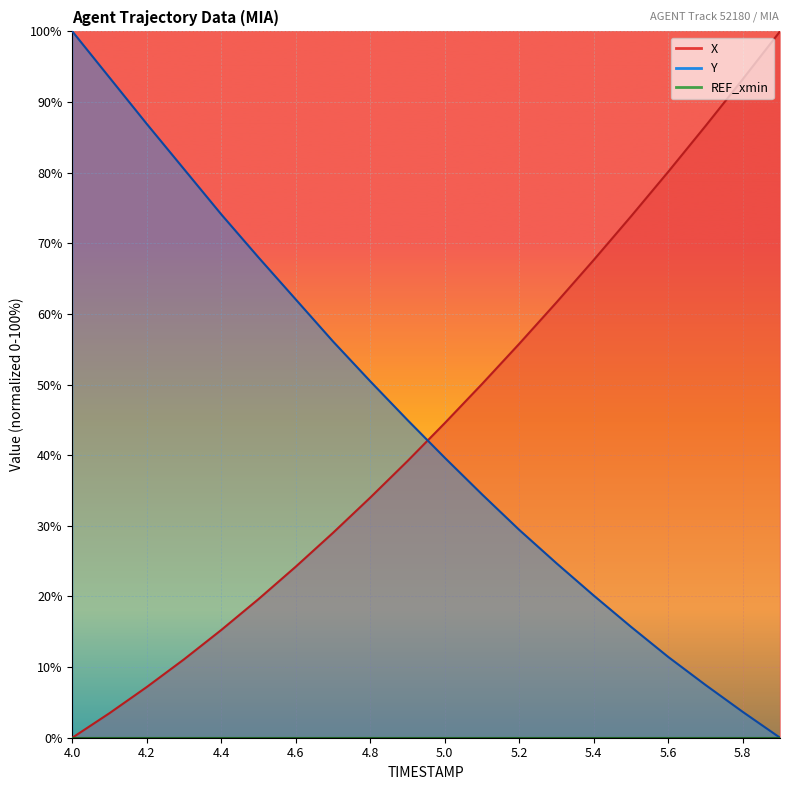

Is it true that Y equals -53.3 at 5.9?

False